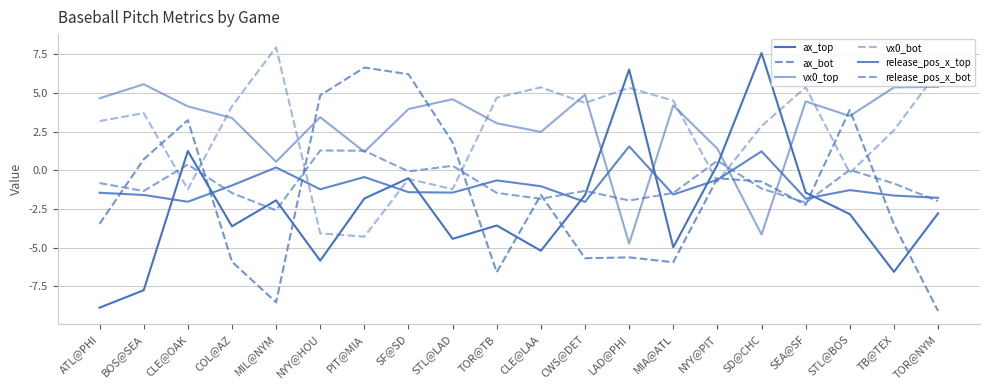

Between PIT@MIA and ATL@PHI, which is larger?

PIT@MIA